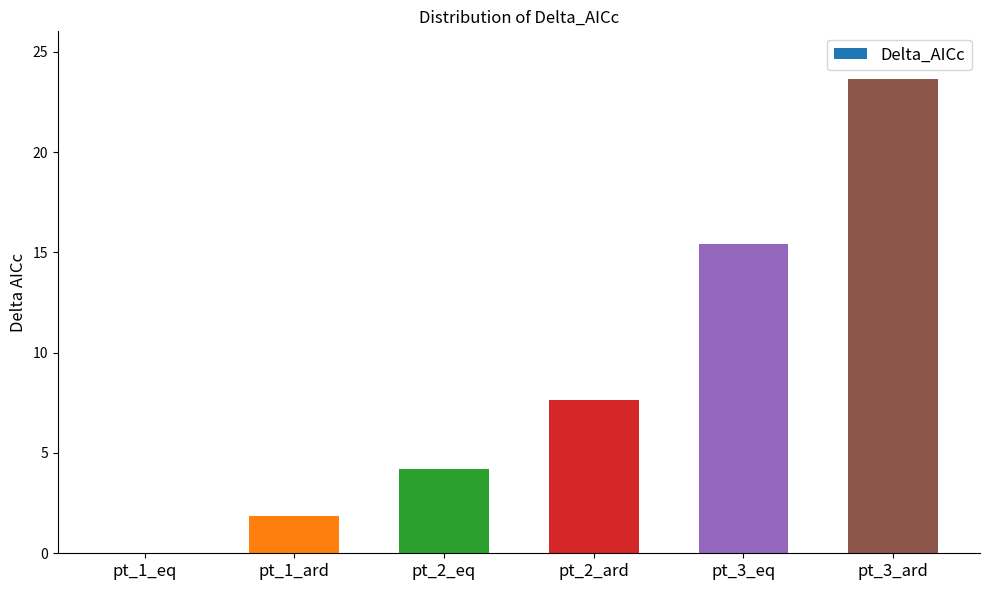

What is the sum of the values at pt_1_eq and pt_2_eq?

4.2